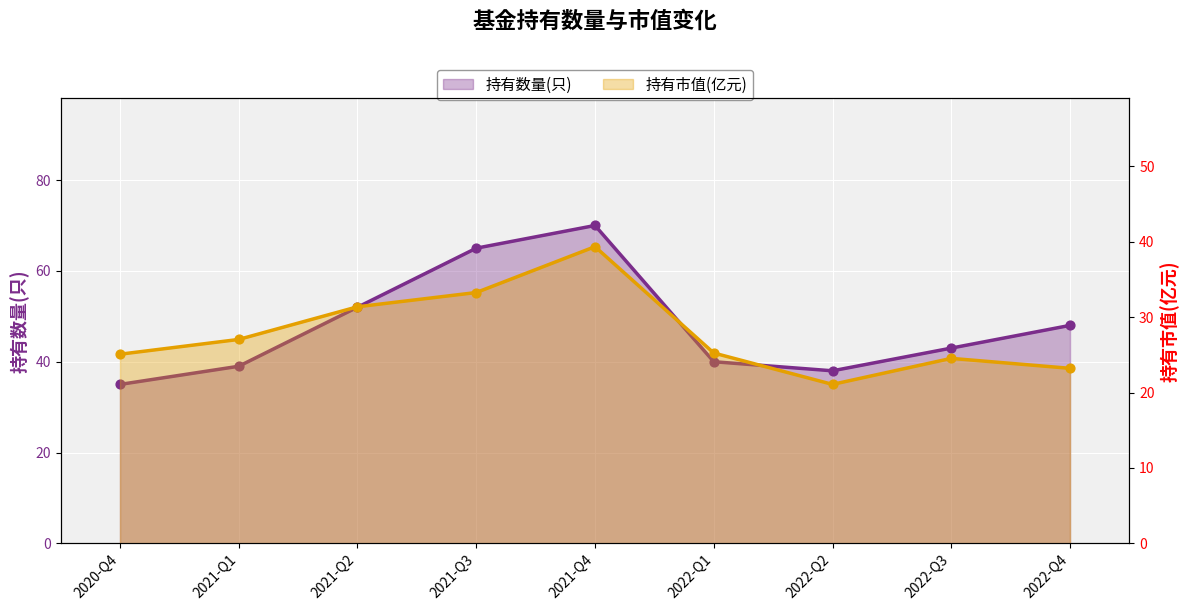

At how many categories does at least one series exceed 46?

4